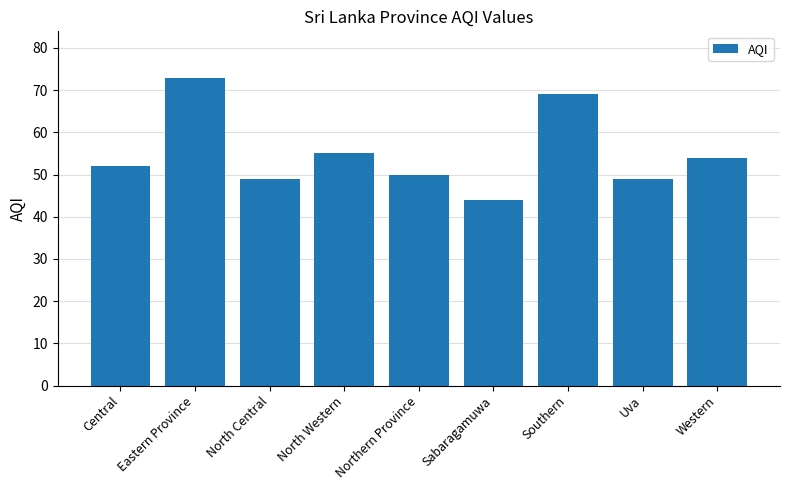

Reading left to right, what are all the values shown in this chart?

52	73	49	55	50	44	69	49	54